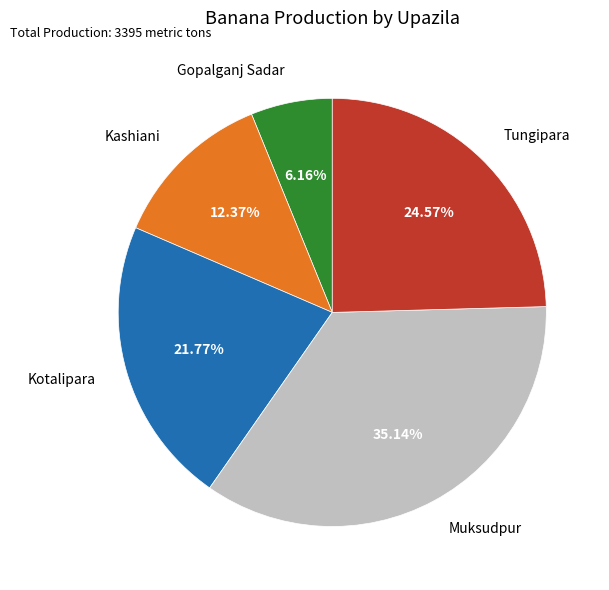

Does any single category account for the majority?

No